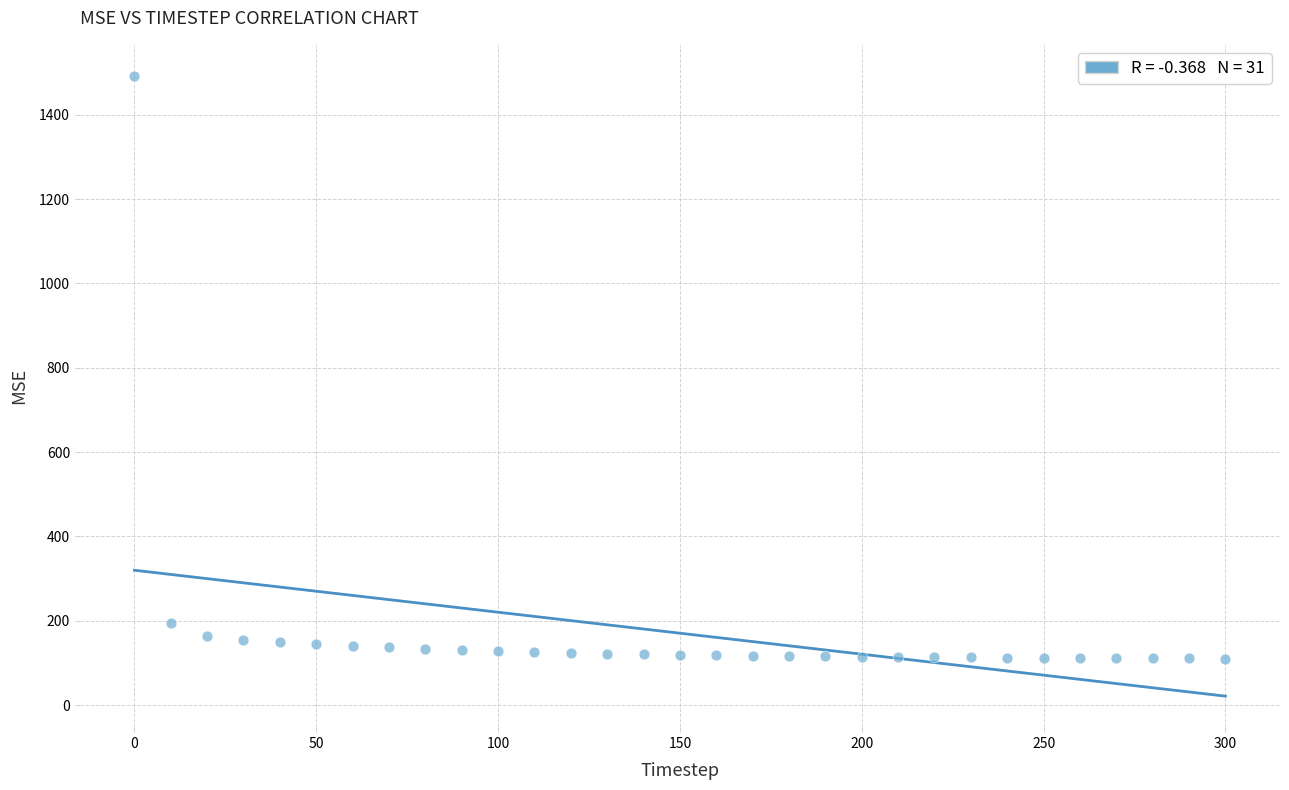

What Y value in the scatter plot is closest to 800?

195.5